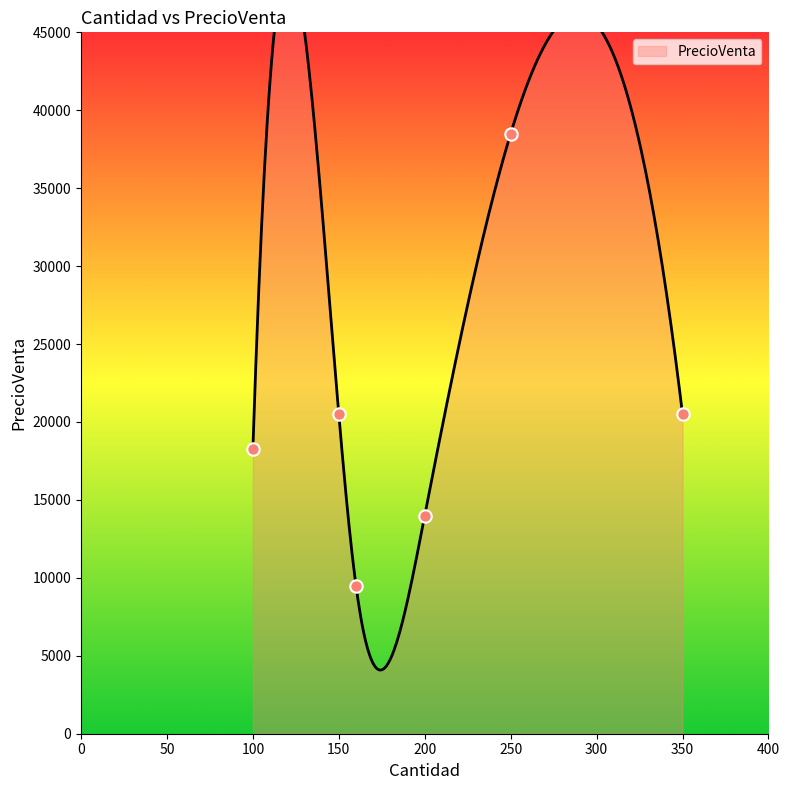

Between 100 and 100, which is larger?

100